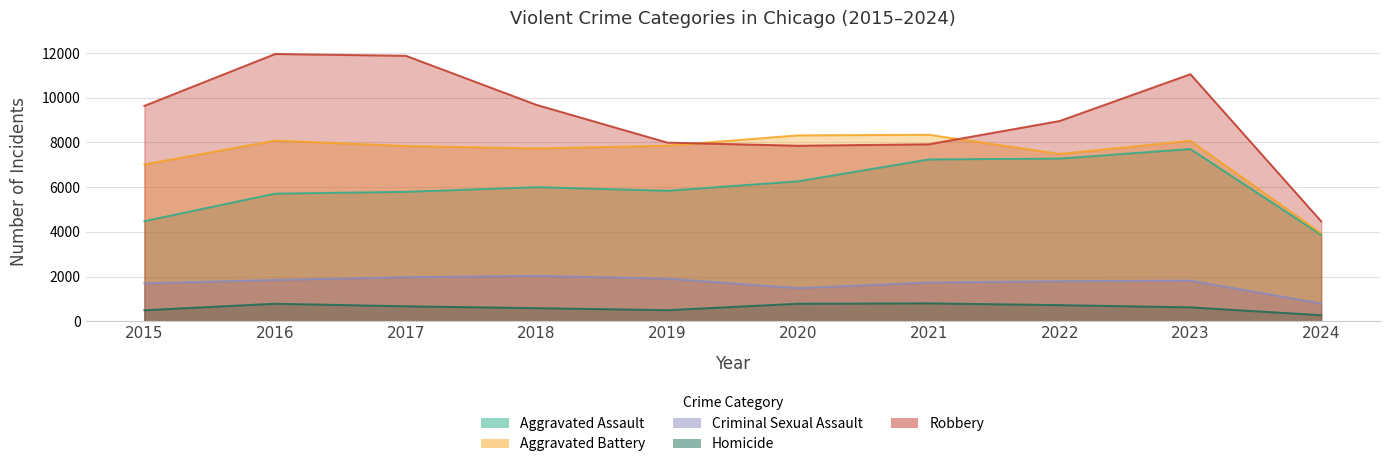

What is the difference between the second highest and second lowest values in the Aggravated Assault series?

2800